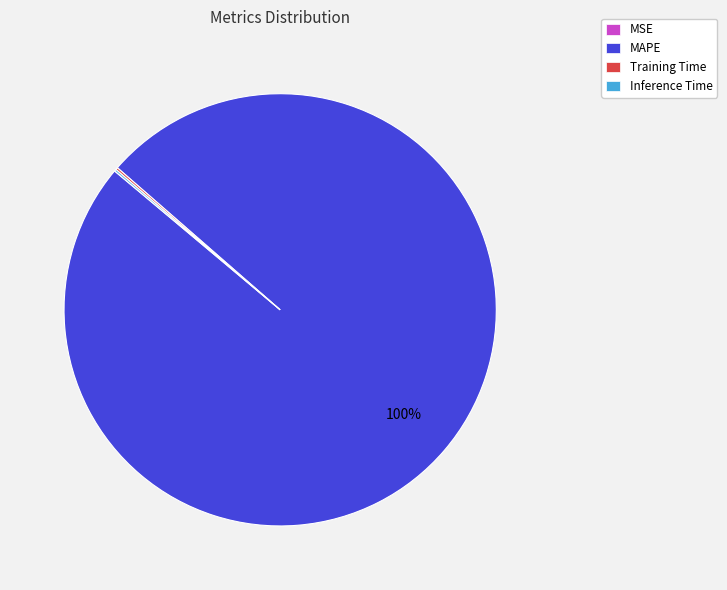

To the nearest percent, what portion does MAPE represent?

100%